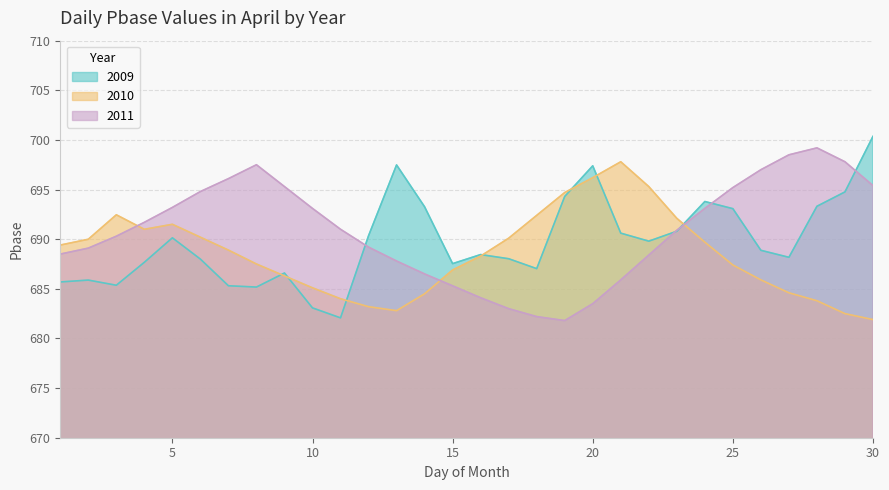

Between 3 and 12, which series saw the biggest shift?

2010